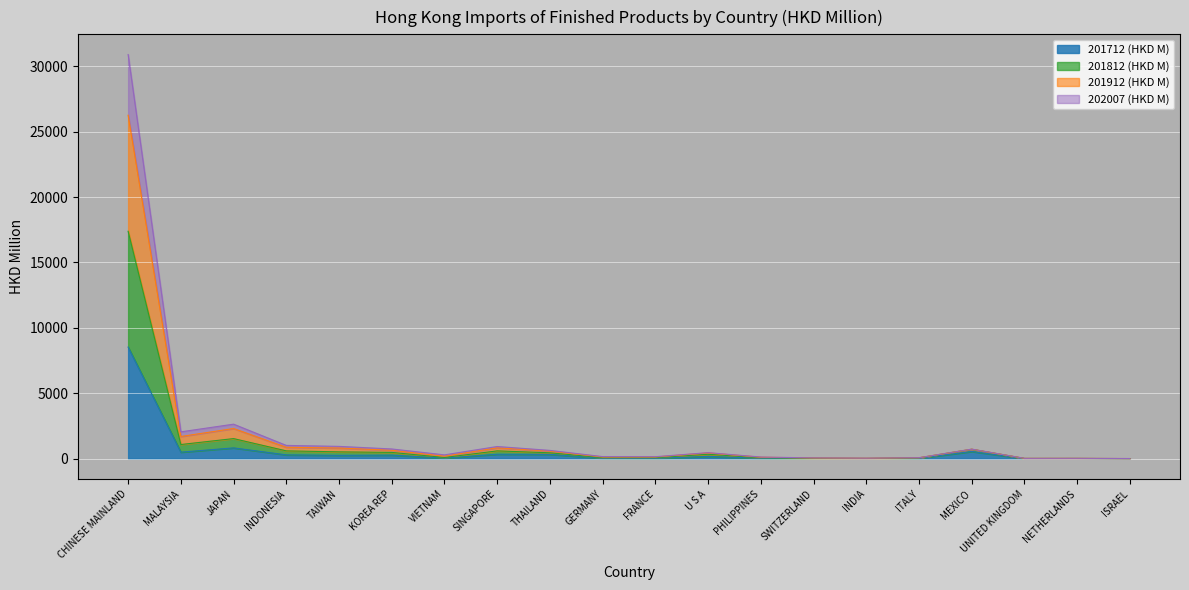

At which category is the sum across all series the highest?

CHINESE MAINLAND